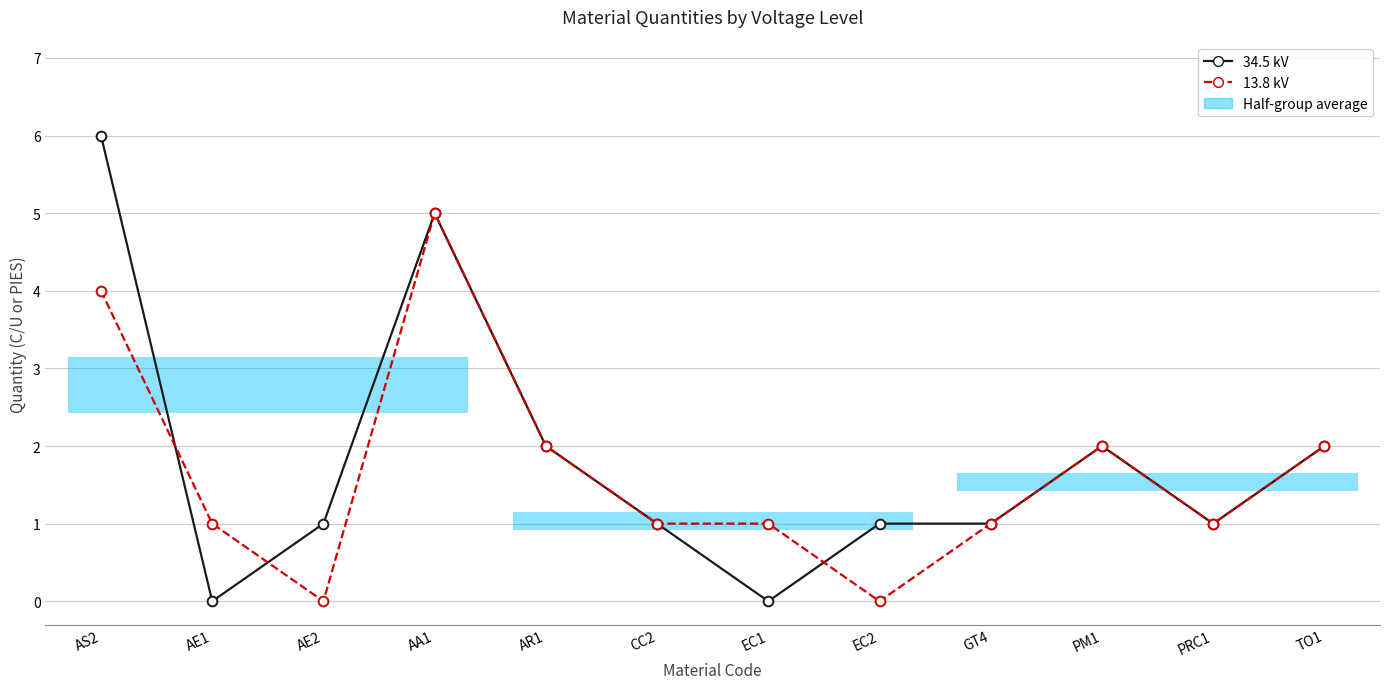

How many lines are shown in the chart?

2